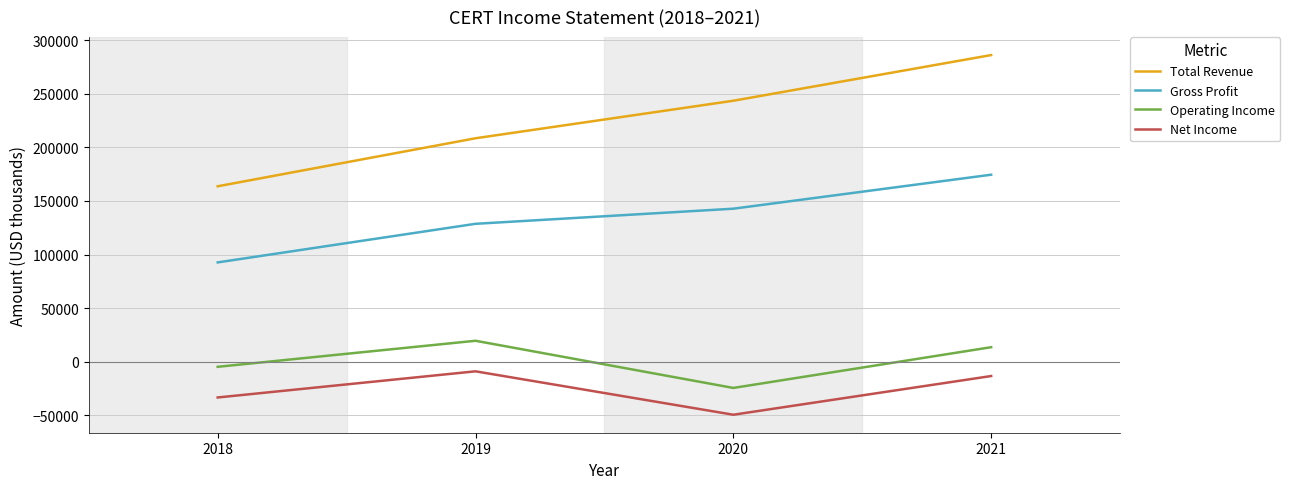

What is the approximate value of Operating Income at 2019, to the nearest 100?

19600